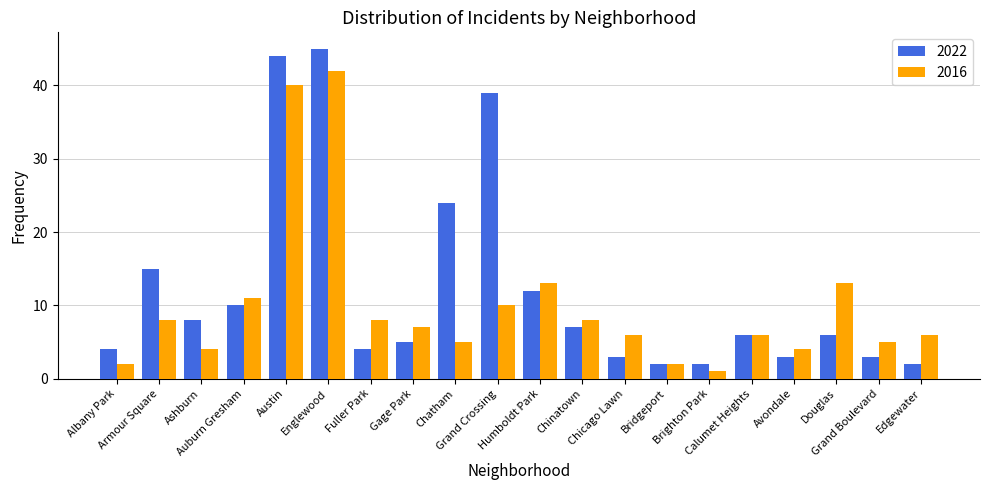

What is the total value across all series at Ashburn?

12